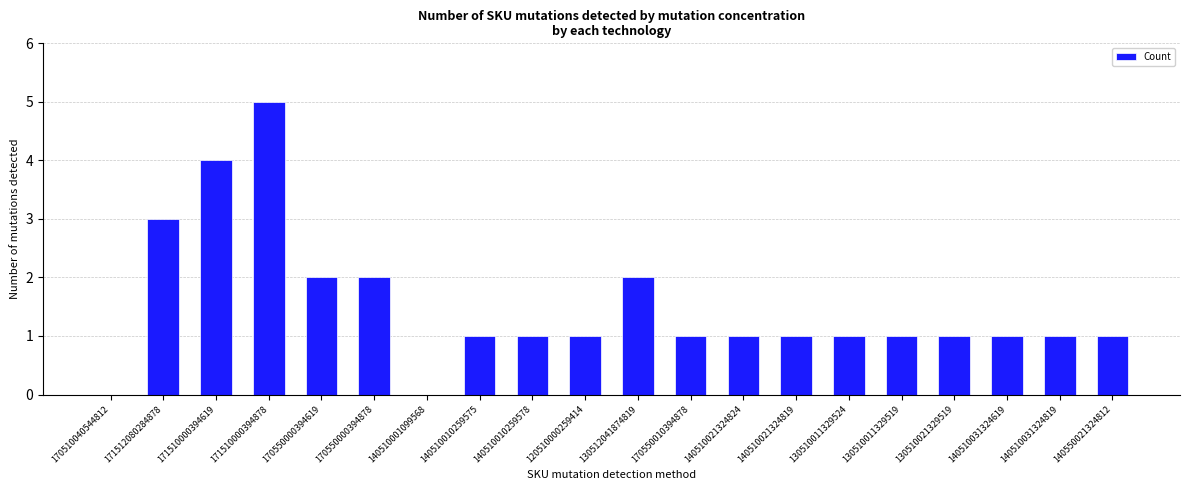

Which category has the highest value across all series?

171510000394878